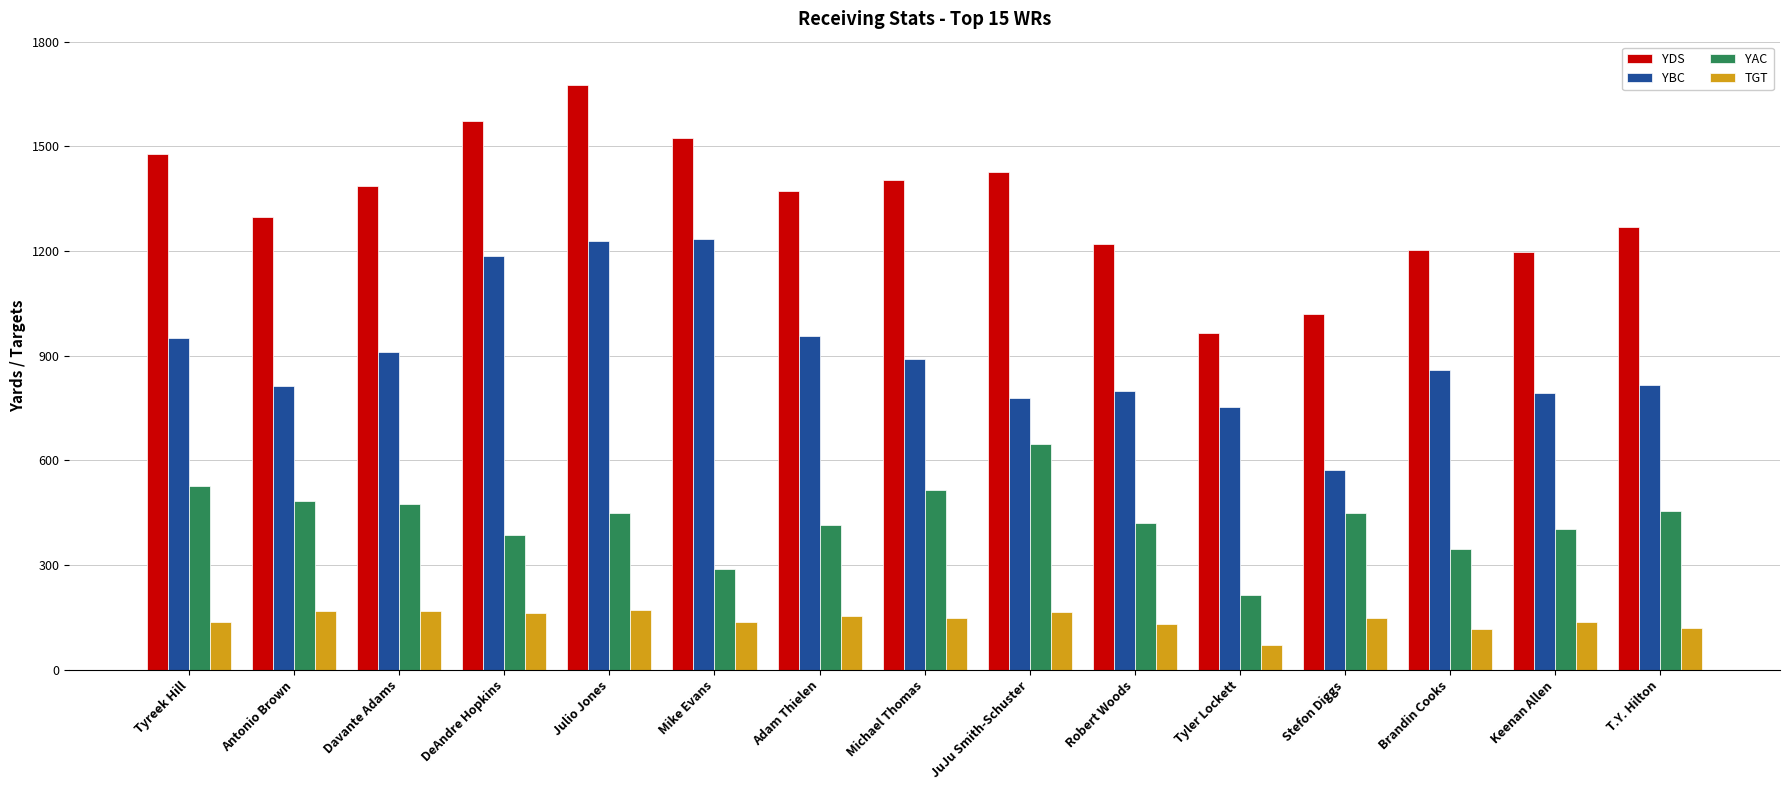

Does the chart contain stacked bars?

No